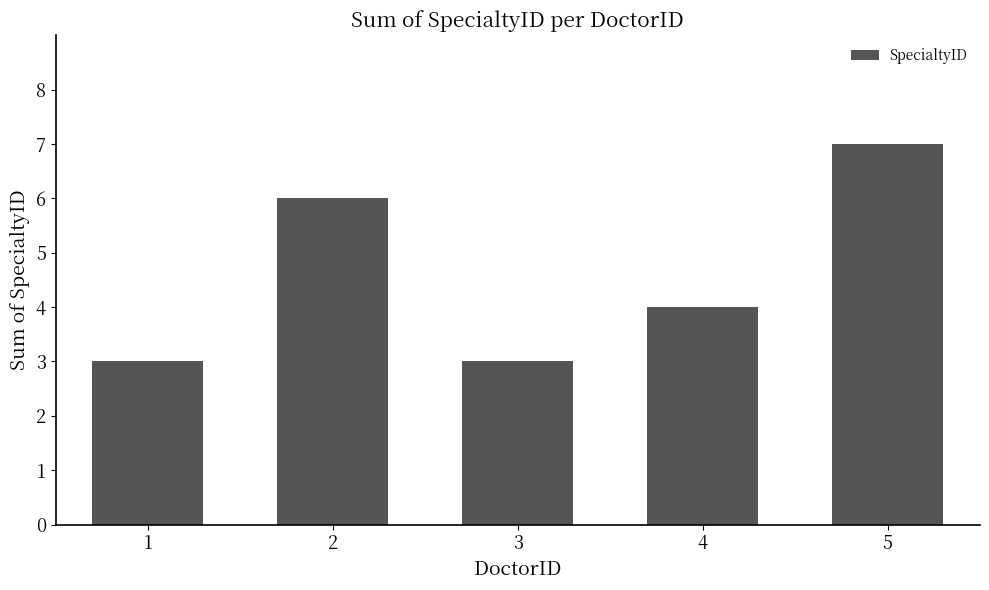

Which label corresponds to the largest value in the chart?

5